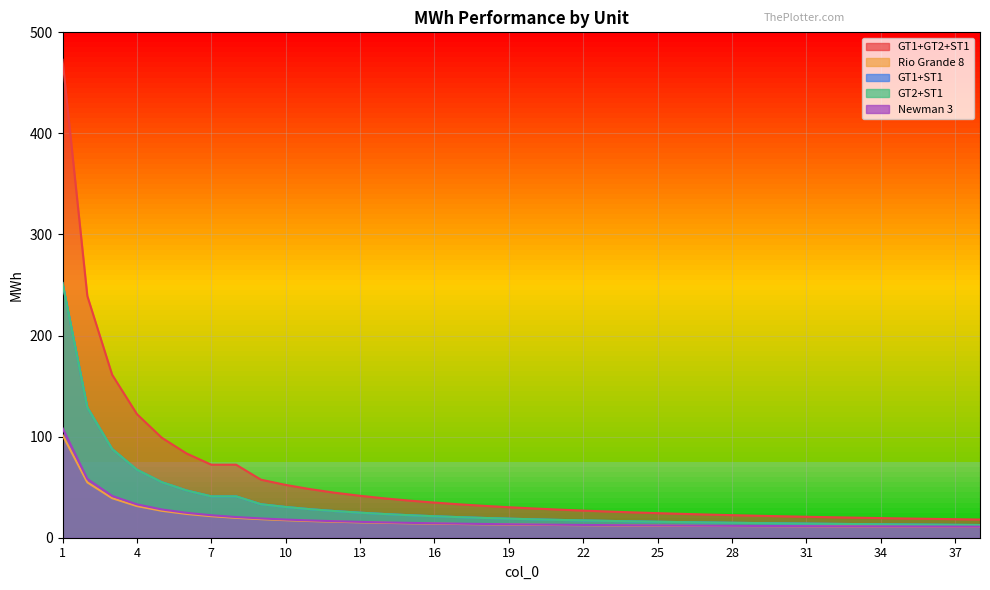

What is the value of the GT1+GT2+ST1 point at the 37th from the left?

18.3